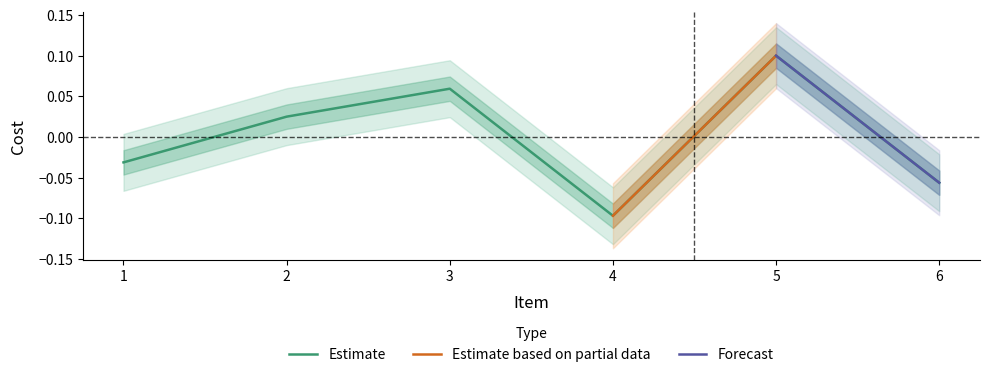

Reading left to right, extract all data points from this chart.

-0.0	0.0	0.1	-0.1	0.1	-0.1